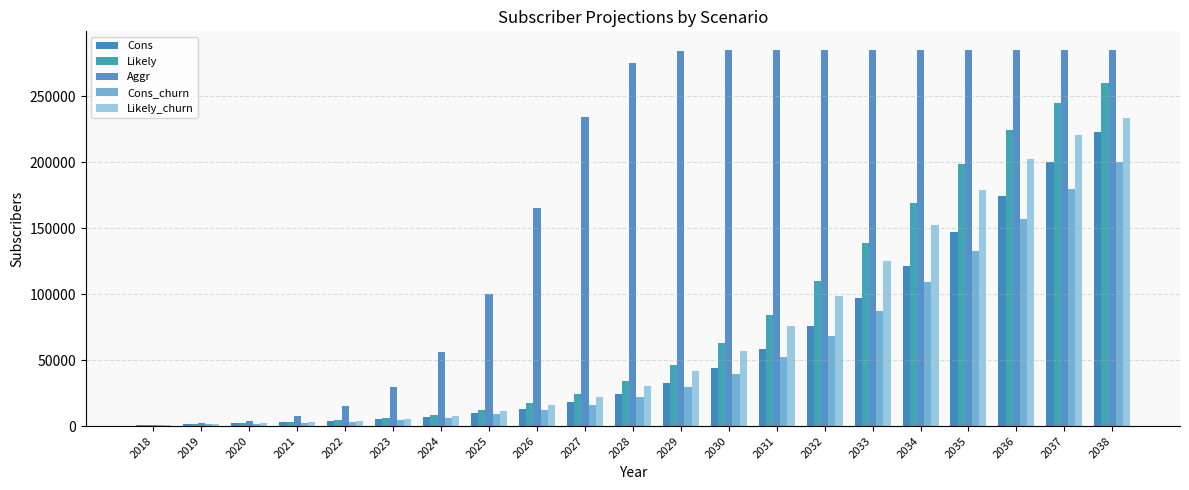

What is the average value of the Cons_churn series?

54120